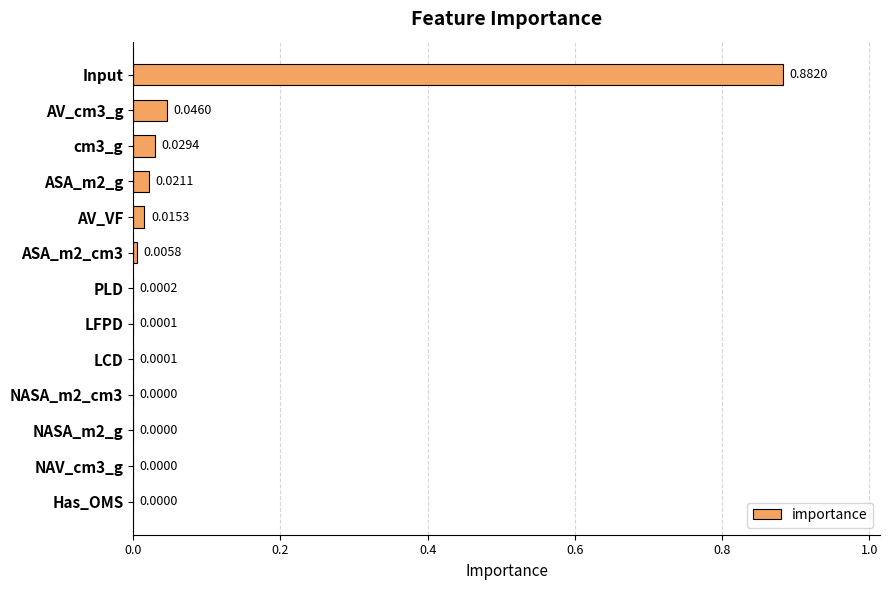

What is the sum of all values?

1.0